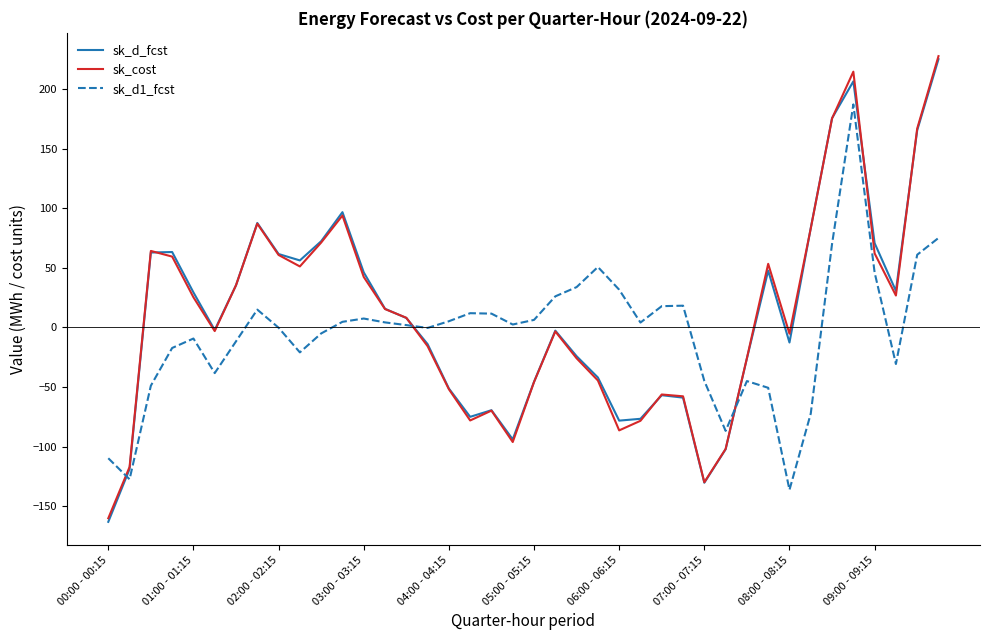

True or false: sk_cost and sk_d1_fcst cross at least once.

True